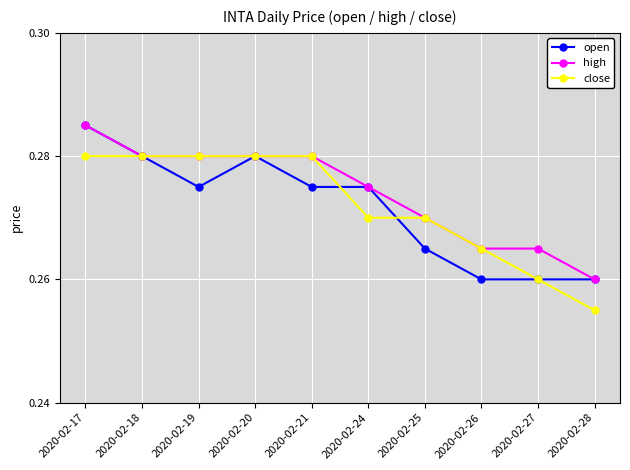

What are all the series names shown in the legend?

open, high, close